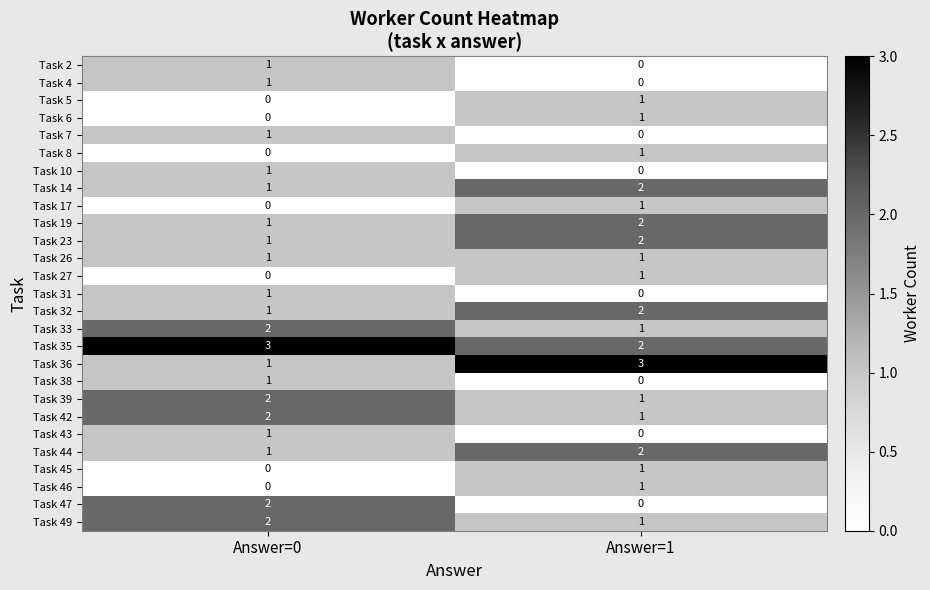

Count the number of categories in the chart.

2